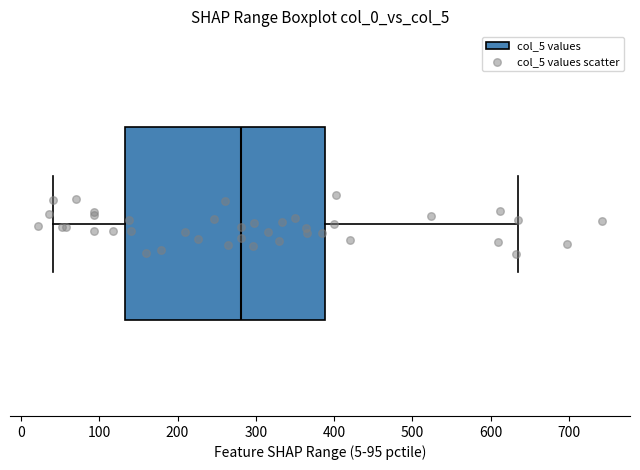

Read this box plot against the x-axis: the position of the median line, the range covered by the box, and the ends of both whiskers. The values are not printed on the chart, so give them approximately, as read against the axis.

median 280, box 130 to 390, whiskers 40 to 640